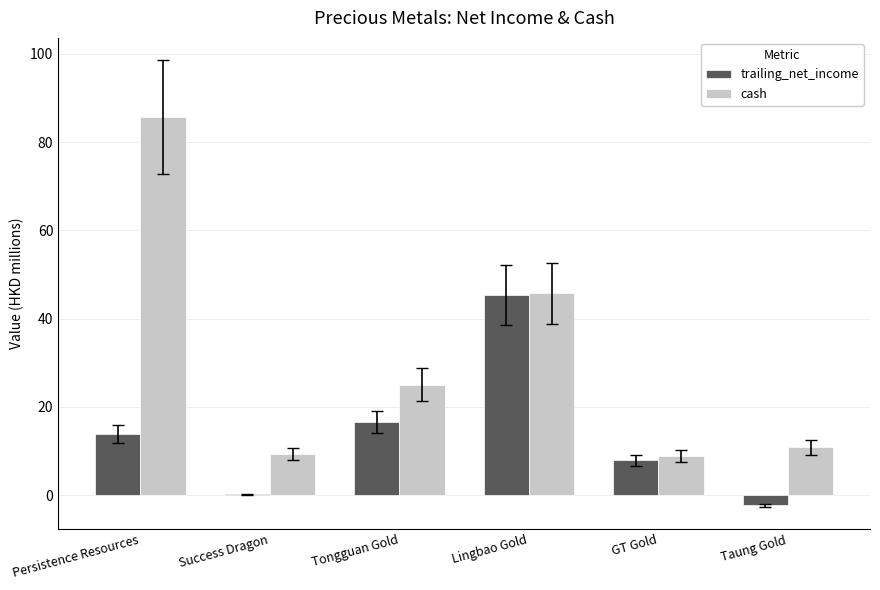

Where is cash nearest to the value 47?

Lingbao Gold